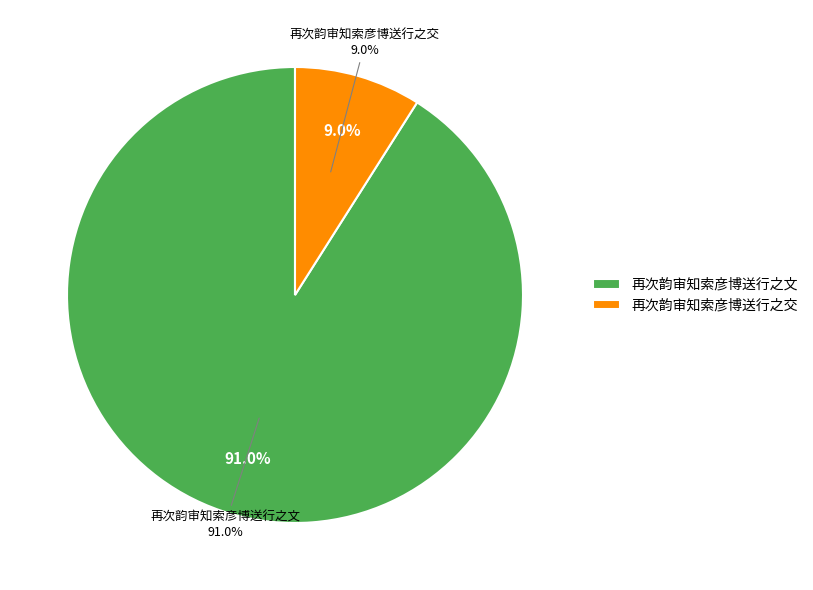

Does any single category account for the majority?

Yes